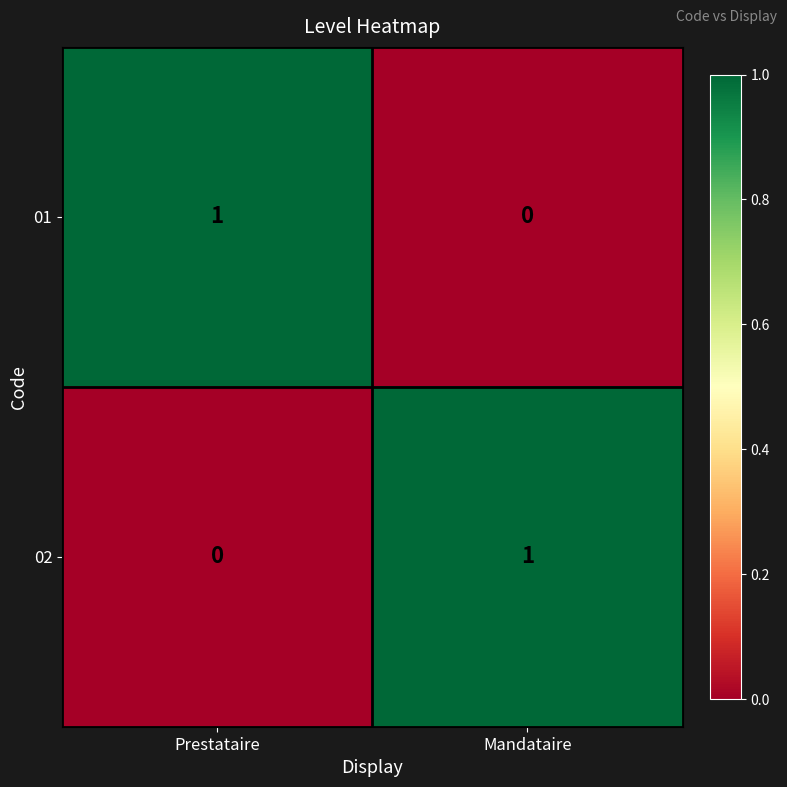

What is the total value across all series at Mandataire?

1